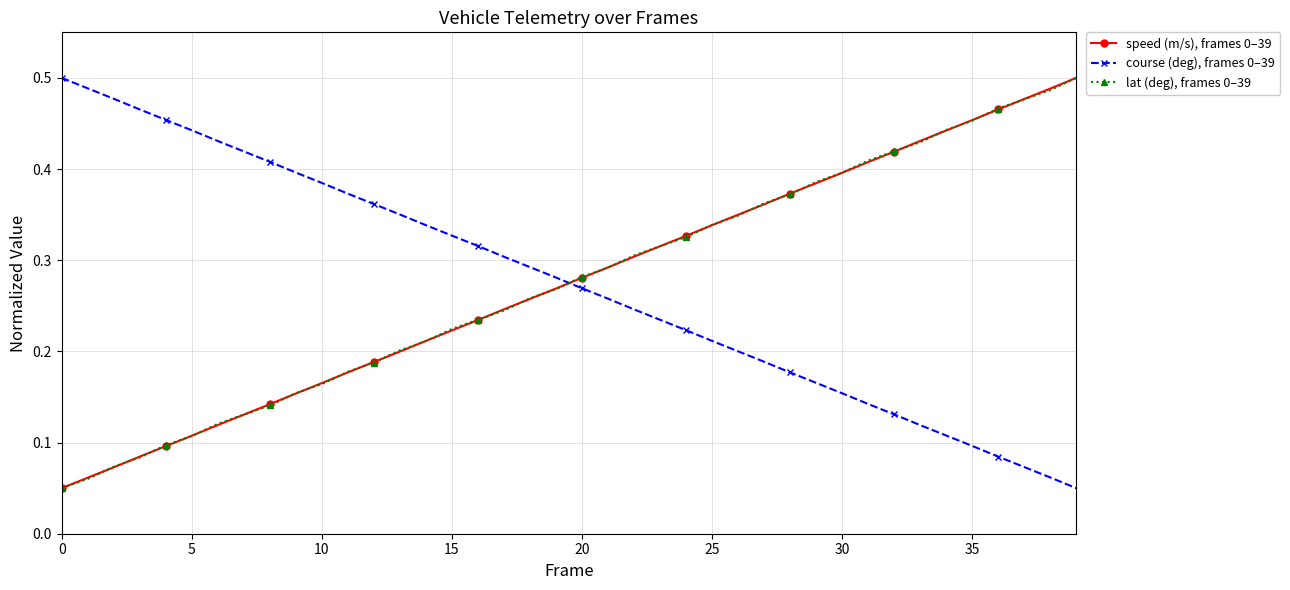

At how many categories does at least one series exceed 0?

40